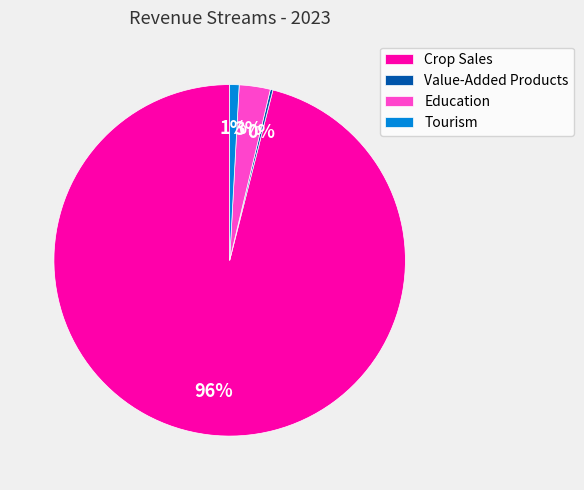

True or false: Crop Sales accounts for 89% of the total.

False